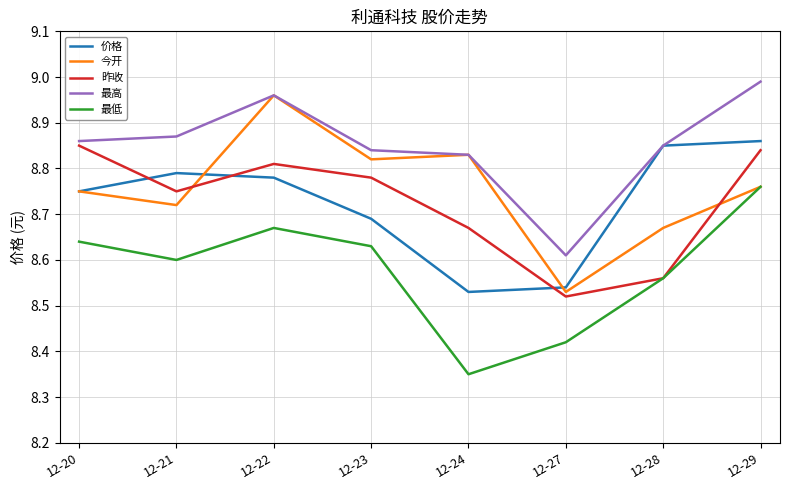

What is the spread (max minus min) of values at 12-28?

0.3